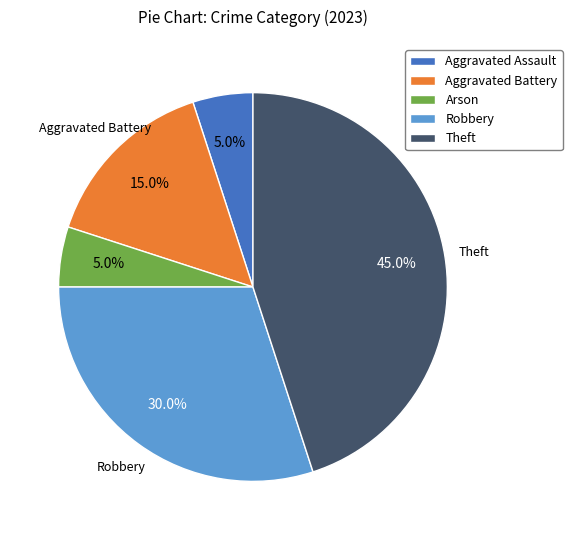

What percentage is NOT represented by Aggravated Assault?

95.0%